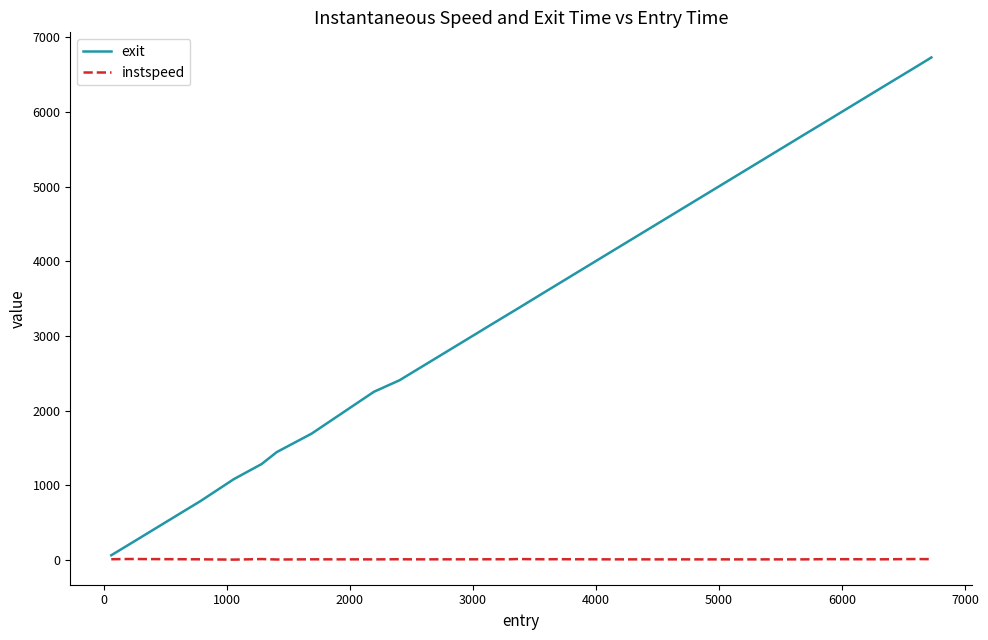

List the series in order of their peak value, lowest first.

instspeed, exit